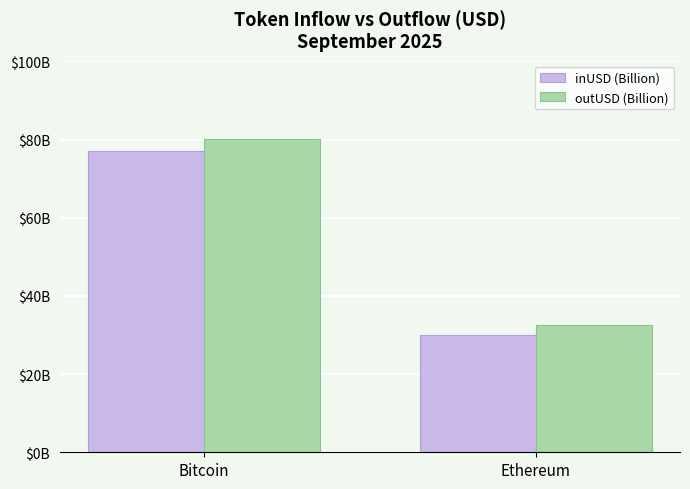

Which series has the largest total across all categories?

outUSD (Billion)